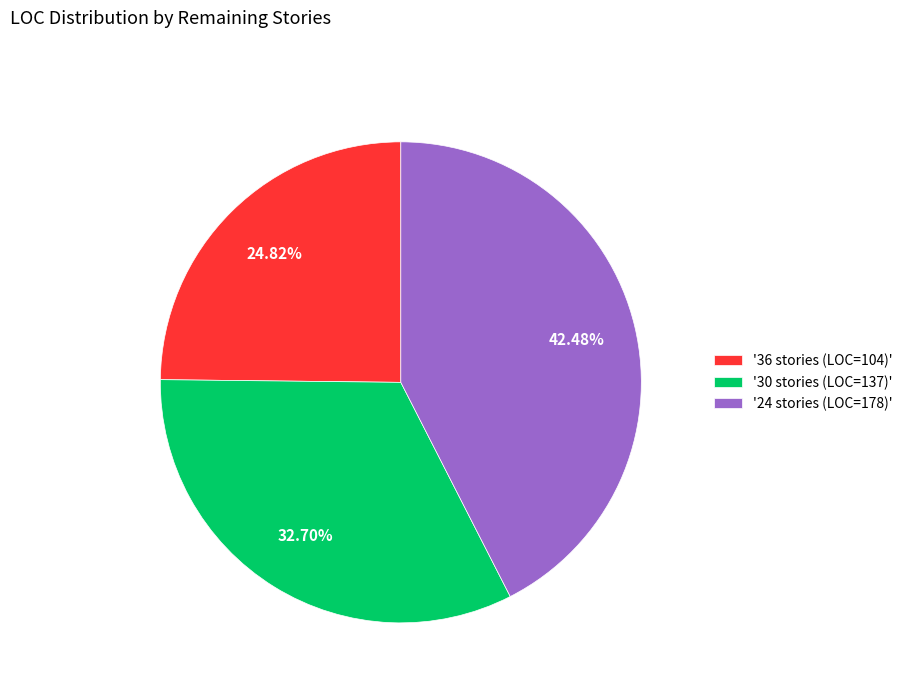

What is the ratio of the value at '36 stories (LOC=104)' to the value at '30 stories (LOC=137)'?

0.8